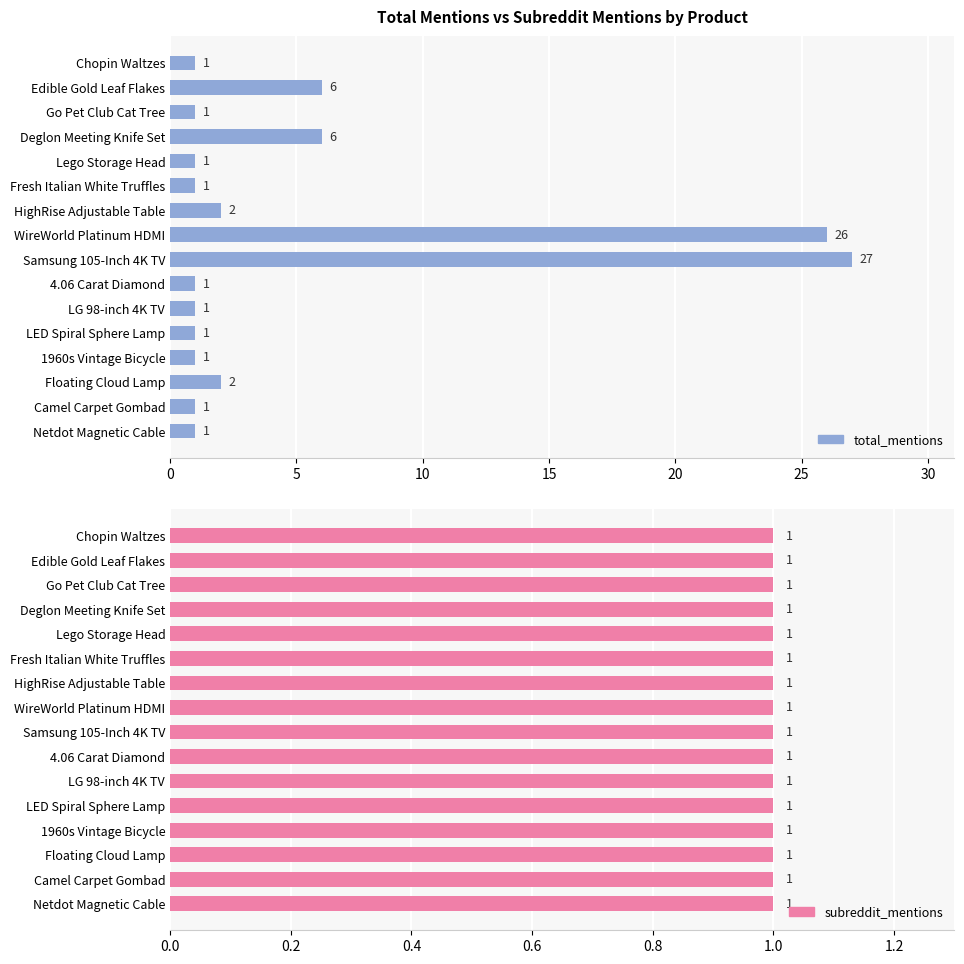

Which has a higher value, Samsung 105-Inch 4K TV or Chopin Waltzes?

Samsung 105-Inch 4K TV